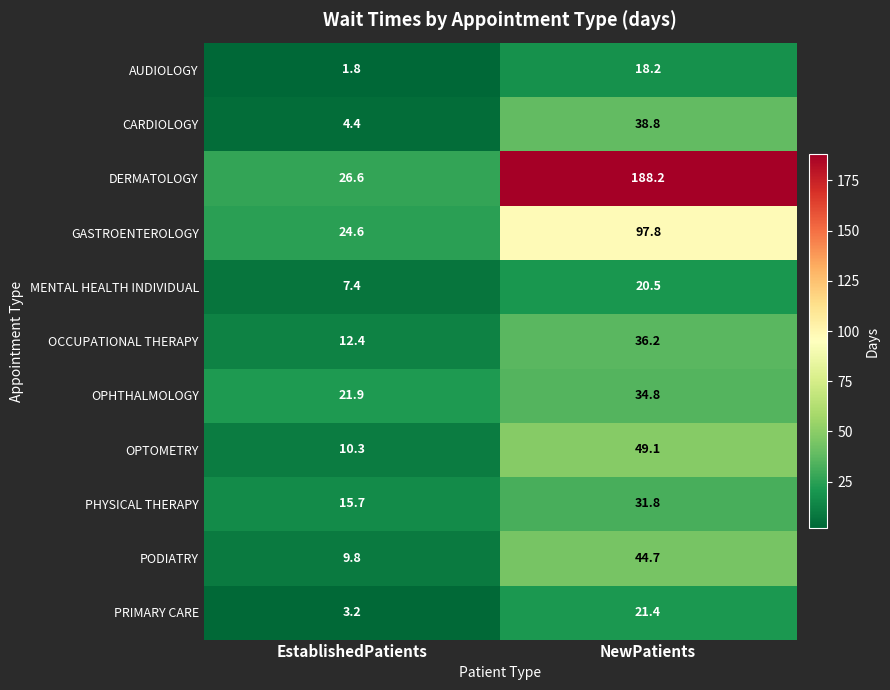

At which category is the sum across all series the highest?

NewPatients